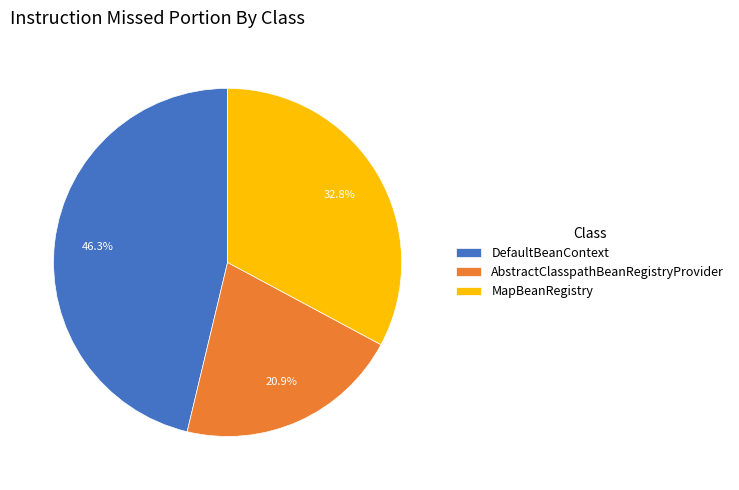

To the nearest percent, what is the difference between the largest and smallest slice percentages?

25%